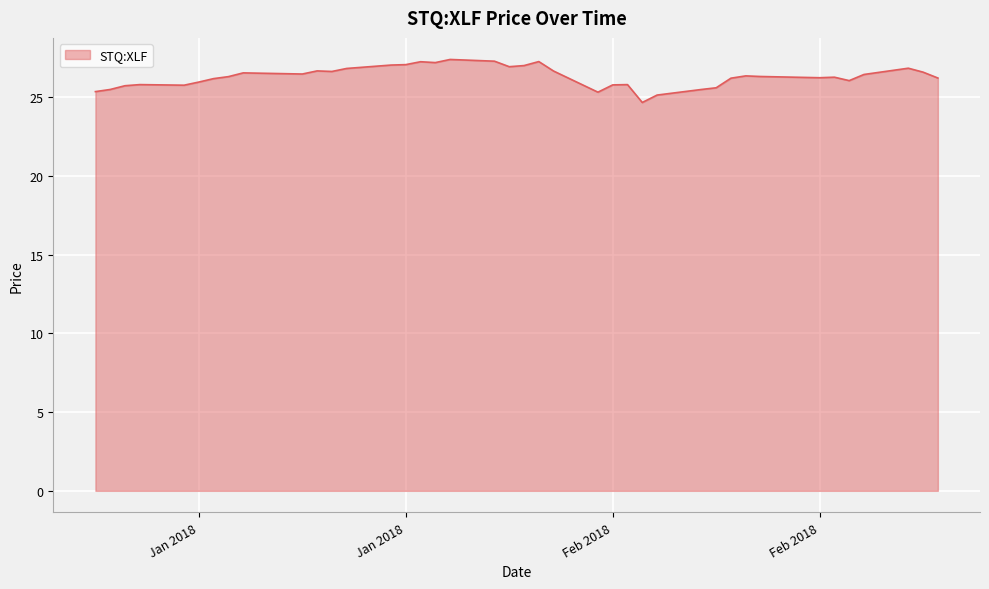

What is the difference between the maximum and minimum values?

2.7